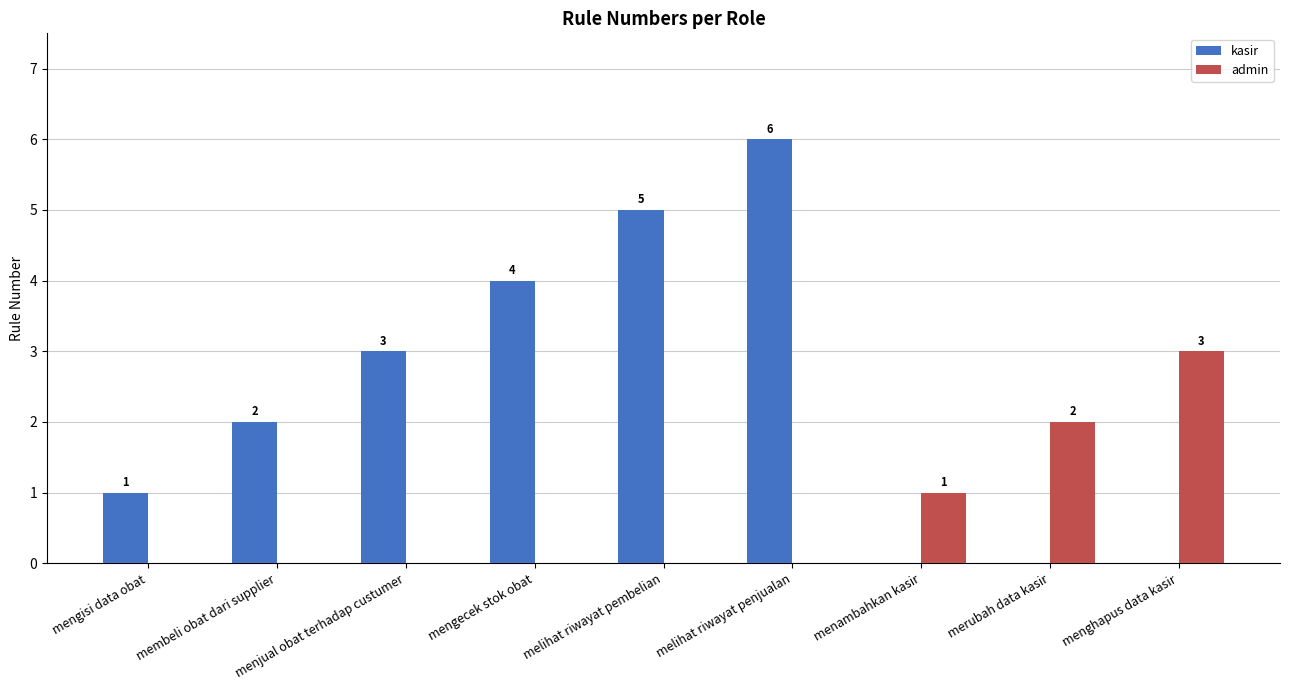

What is the spread (max minus min) of values at melihat riwayat pembelian?

5